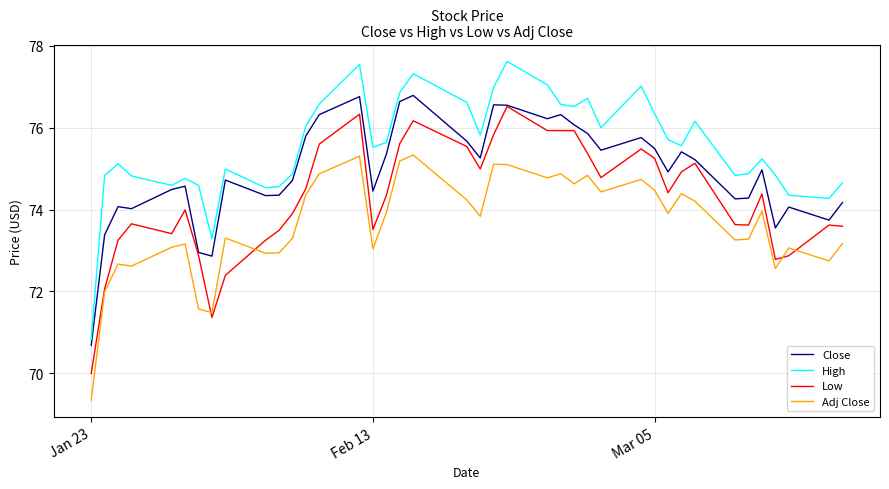

Which series has the largest range (max minus min)?

High